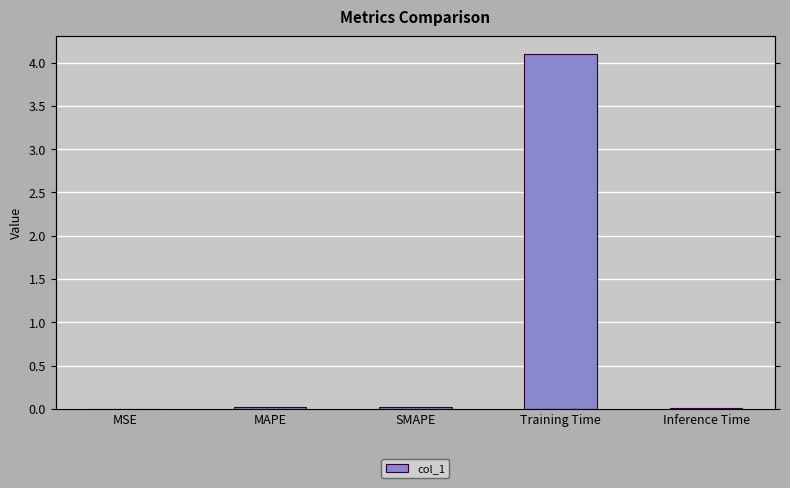

What is the sum of the values at MSE and Training Time?

4.1